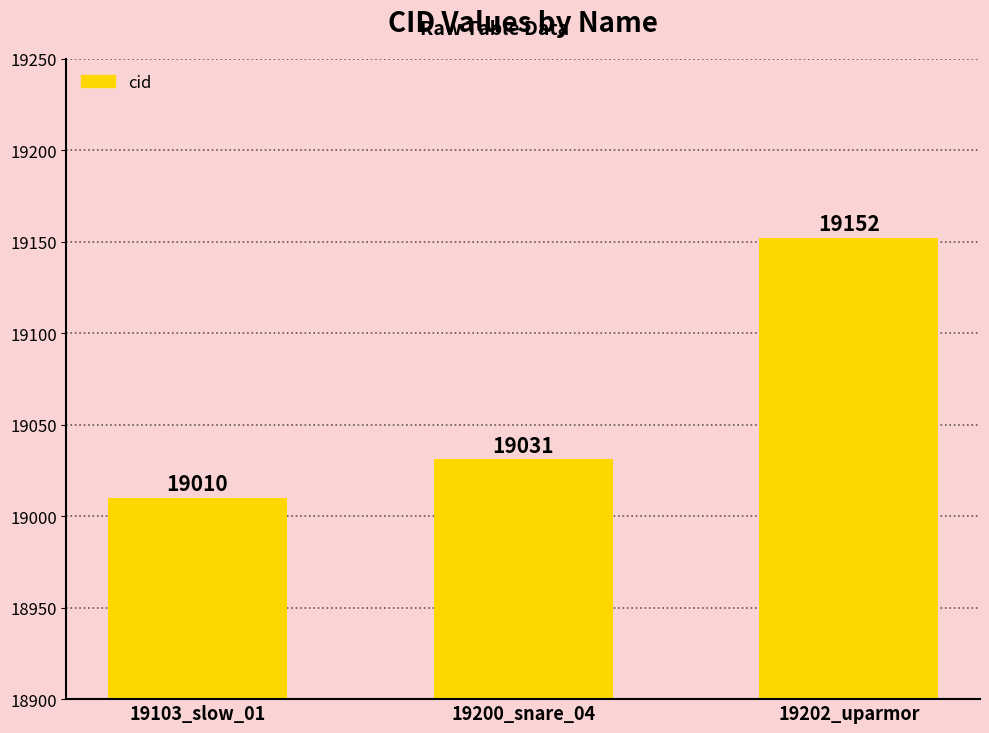

Reading right to left, list all the values displayed in this chart.

19202_uparmor=19152	19200_snare_04=19031	19103_slow_01=19010